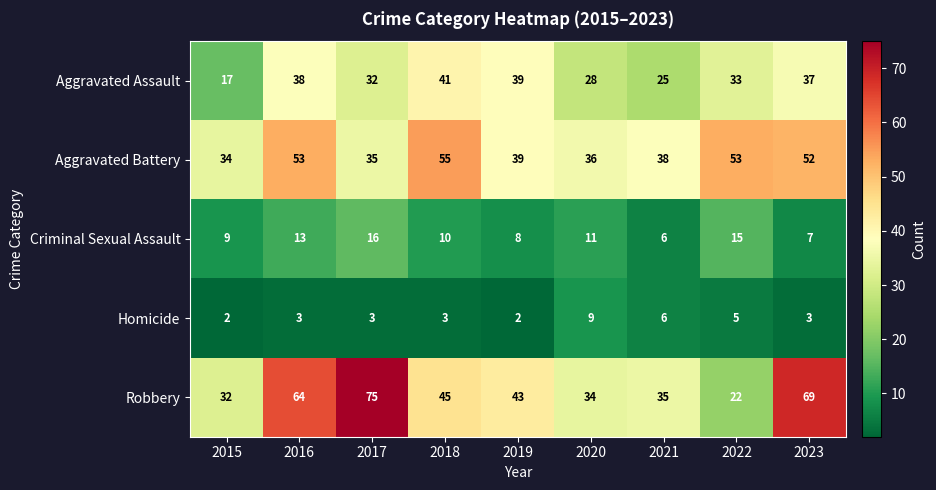

Rank the series at 2016 from lowest to highest value.

Homicide, Criminal Sexual Assault, Aggravated Assault, Aggravated Battery, Robbery